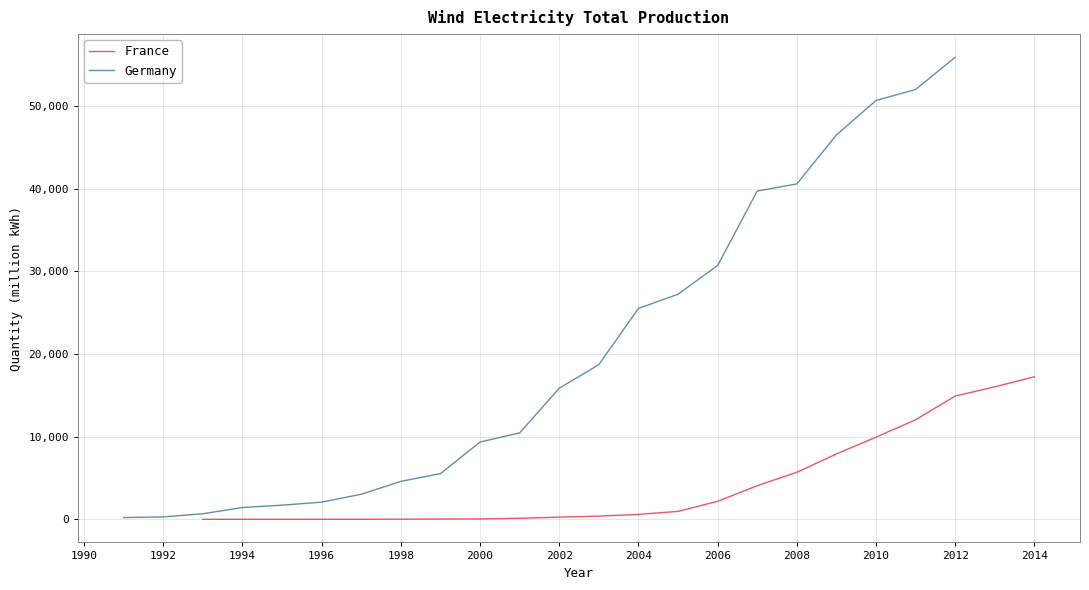

How many data points in France are less than 595?

11